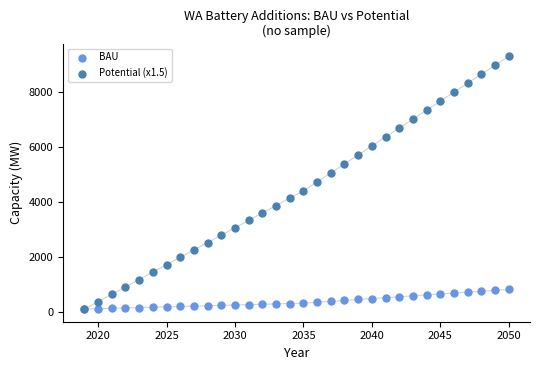

Which series contains the highest Y value?

Potential (x1.5)